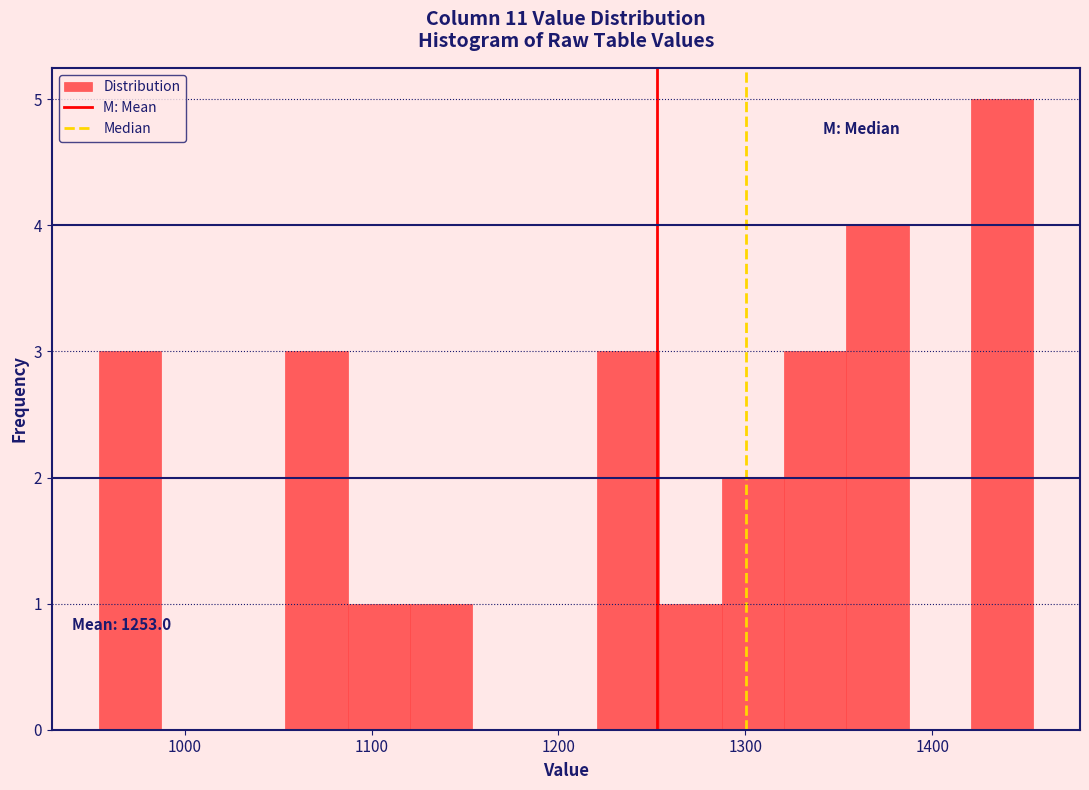

Read against the x-axis, roughly where is the centre of the tallest bar?

1440